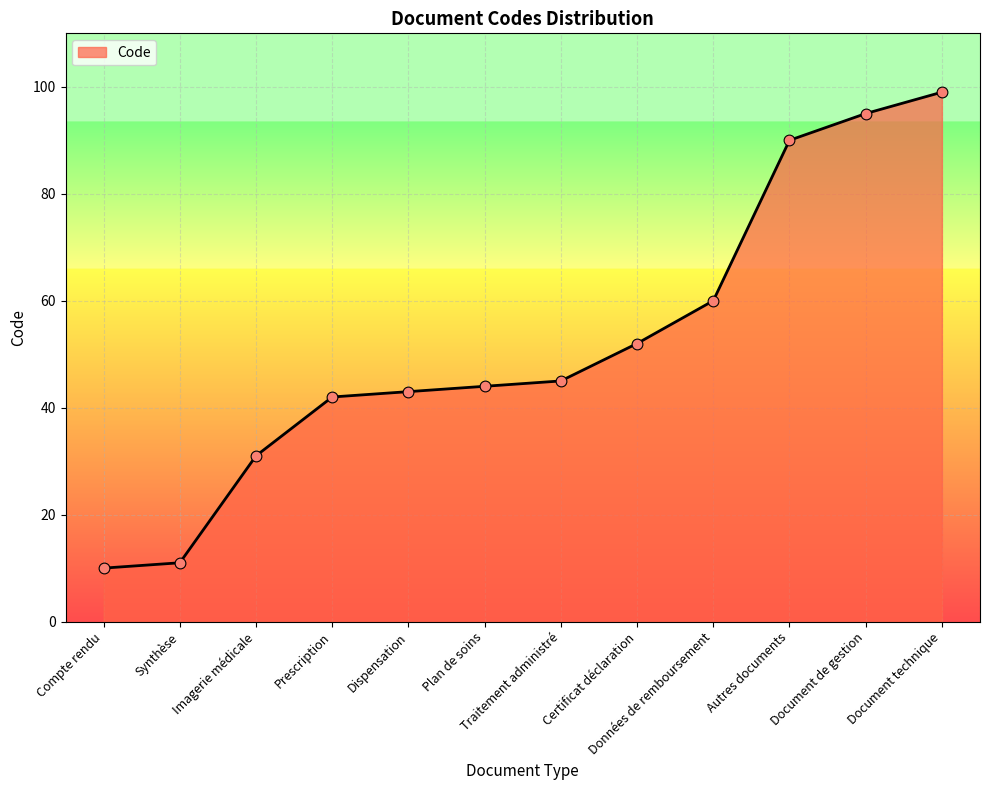

Approximately how many times larger is the value at Plan de soins compared to Certificat déclaration?

0.8